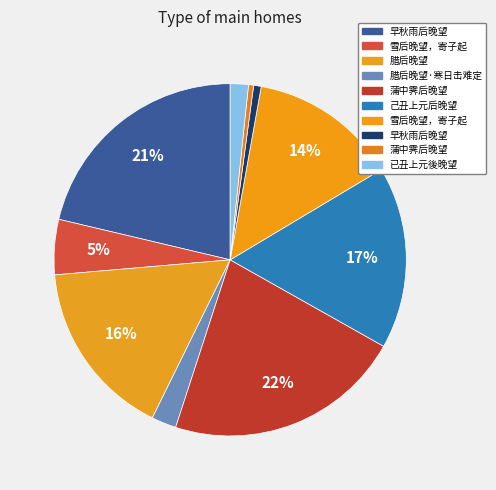

Count the number of slices in the pie.

10